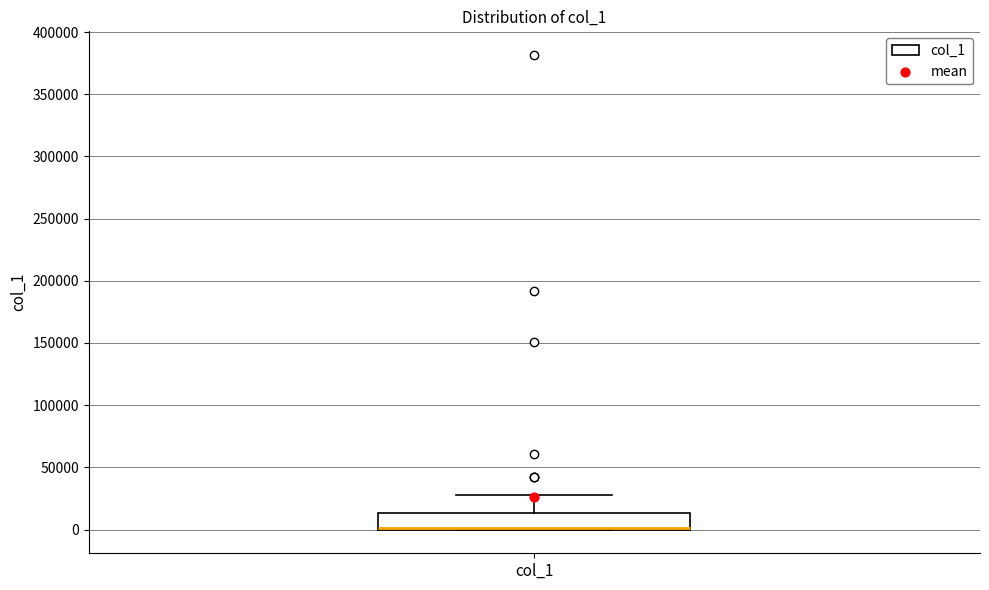

Where is the upper edge of the box for col_1 on the y-axis? The values are not printed on the chart, so give them approximately, as read against the axis.

15000